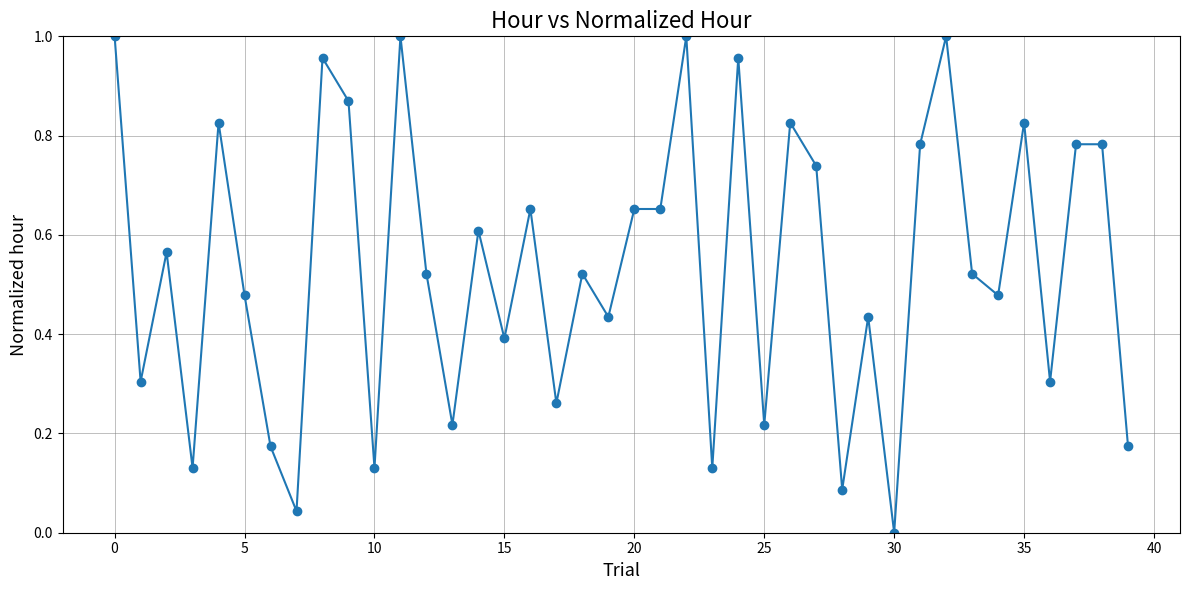

True or false: the data has more than 2 interior local peaks.

True